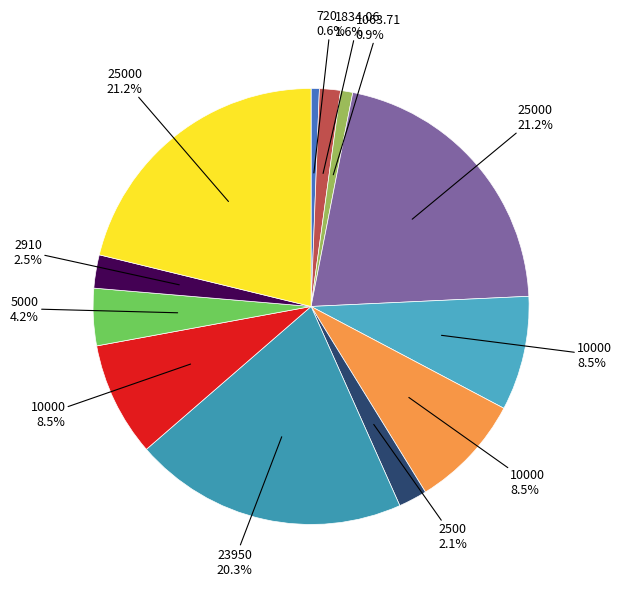

Count the number of slices in the pie.

12